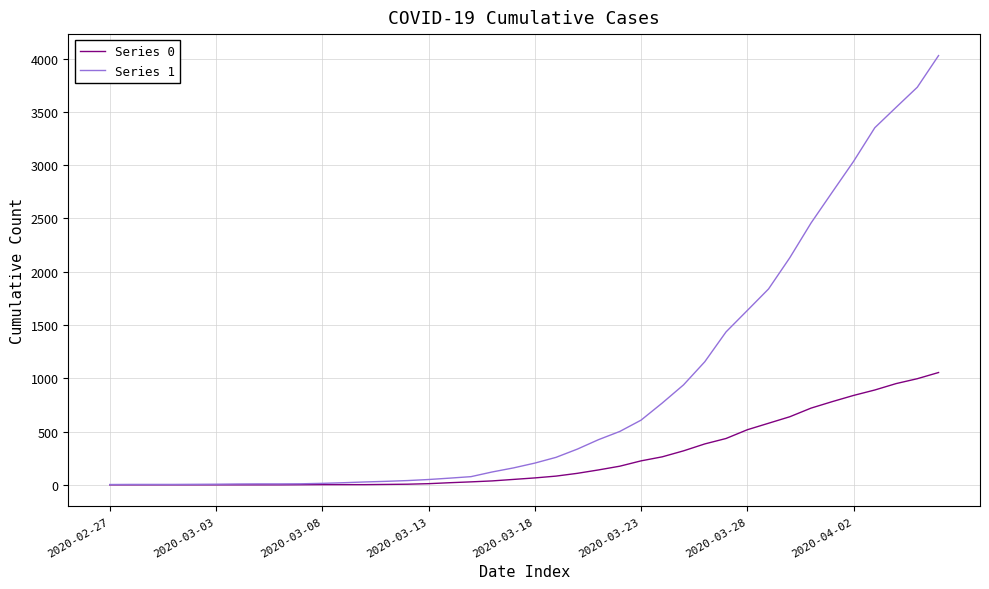

At how many categories does at least one series exceed 3077?

4